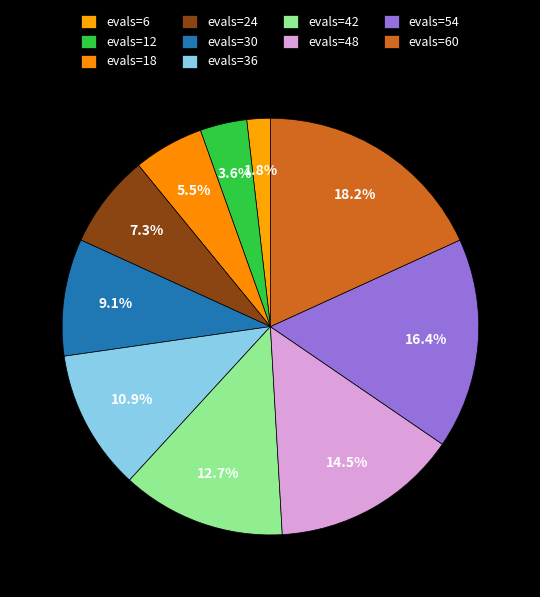

Is there any slice that represents more than half of the pie?

No